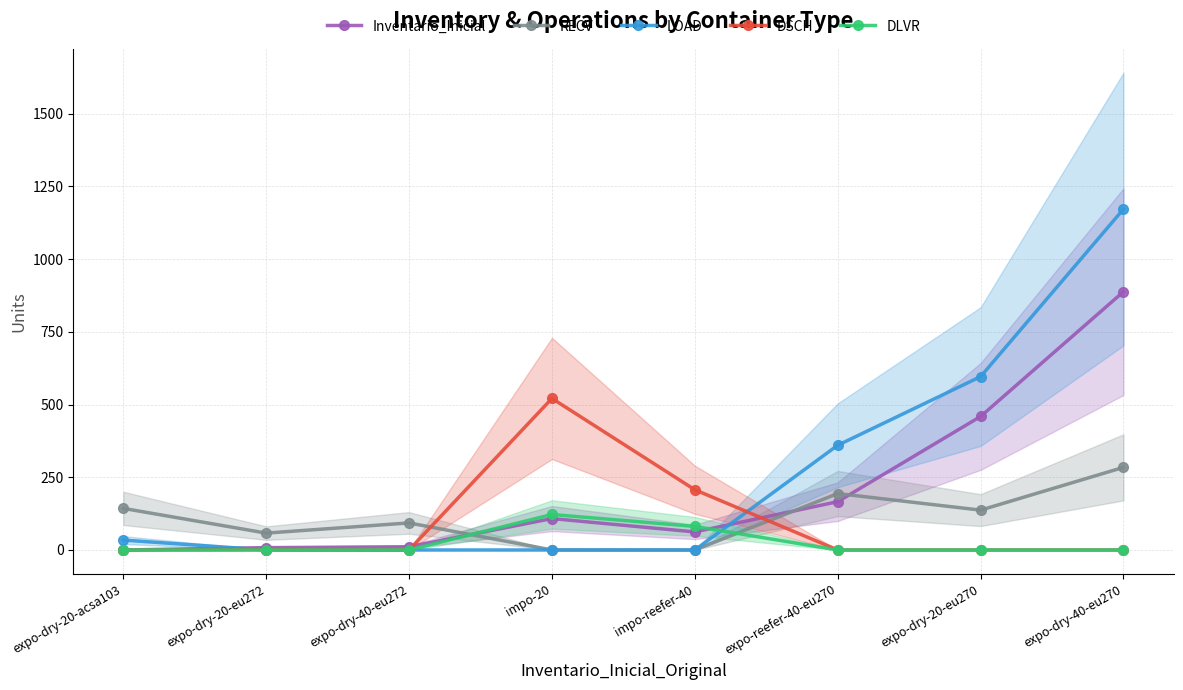

What is the sum of the LOAD values at impo-20 and expo-reefer-40-eu270?

360